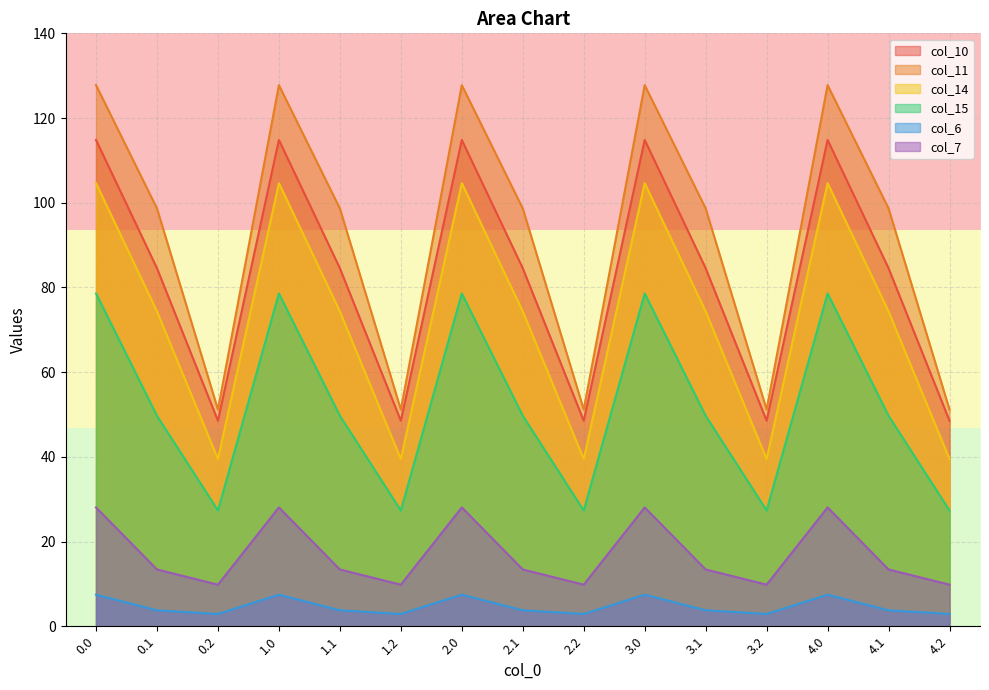

Which series has the widest spread of values?

col_11